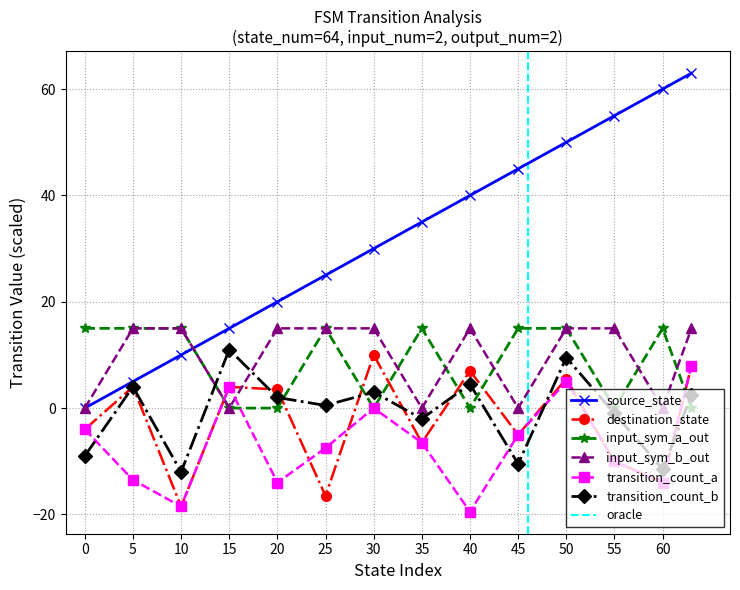

What is the highest value of the source_state series?

63.0